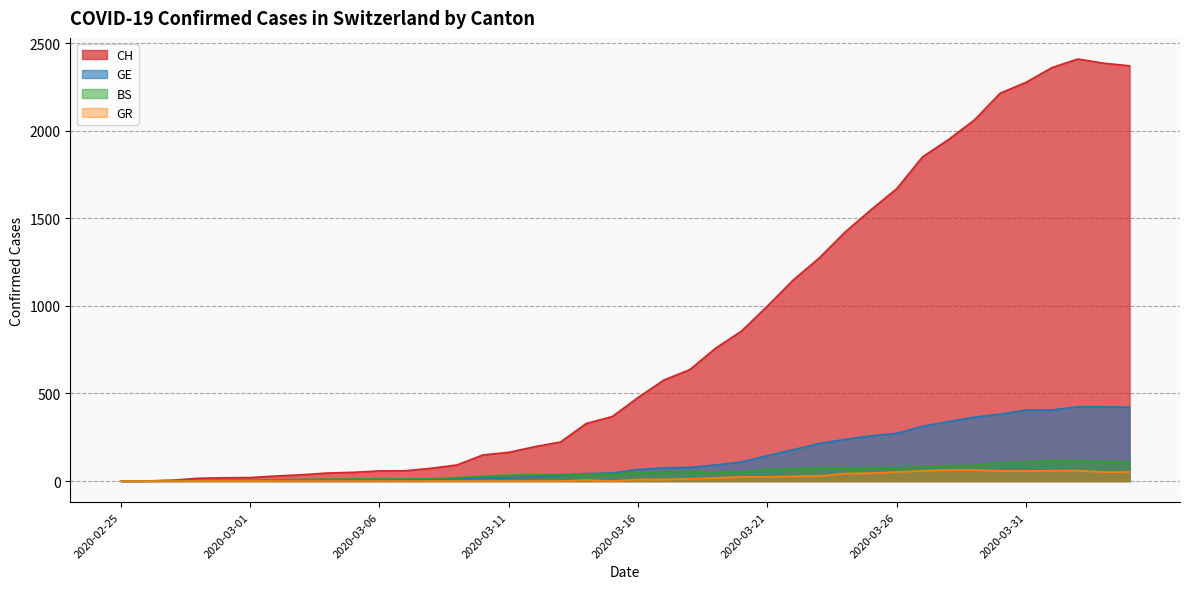

Reading left to right, extract all data points from this chart.

CH: 2020-02-25=0	2020-02-26=1	2020-02-27=5	2020-02-28=16	2020-02-29=19	2020-03-01=20	2020-03-02=29	2020-03-03=36	2020-03-04=46	2020-03-05=50	2020-03-06=58	2020-03-07=59	2020-03-08=73	2020-03-09=92	2020-03-10=149	2020-03-11=164	2020-03-12=196	2020-03-13=223	2020-03-14=329	2020-03-15=368	2020-03-16=477	2020-03-17=577	2020-03-18=636	2020-03-19=759	2020-03-20=856	2020-03-21=999	2020-03-22=1148	2020-03-23=1273	2020-03-24=1421	2020-03-25=1548	2020-03-26=1669	2020-03-27=1851	2020-03-28=1949	2020-03-29=2061	2020-03-30=2214	2020-03-31=2276	2020-04-01=2360	2020-04-02=2409	2020-04-03=2385	2020-04-04=2370
GE: 2020-02-25=0	2020-02-26=1	2020-02-27=1	2020-02-28=2	2020-02-29=3	2020-03-01=3	2020-03-02=3	2020-03-03=4	2020-03-04=4	2020-03-05=5	2020-03-06=7	2020-03-07=7	2020-03-08=9	2020-03-09=13	2020-03-10=18	2020-03-11=20	2020-03-12=23	2020-03-13=33	2020-03-14=43	2020-03-15=46	2020-03-16=66	2020-03-17=75	2020-03-18=78	2020-03-19=92	2020-03-20=109	2020-03-21=145	2020-03-22=179	2020-03-23=214	2020-03-24=238	2020-03-25=258	2020-03-26=272	2020-03-27=313	2020-03-28=339	2020-03-29=365	2020-03-30=382	2020-03-31=405	2020-04-01=406	2020-04-02=424	2020-04-03=424	2020-04-04=421
BS: 2020-02-25=0	2020-02-26=0	2020-02-27=3	2020-02-28=3	2020-02-29=4	2020-03-01=4	2020-03-02=7	2020-03-03=9	2020-03-04=11	2020-03-05=12	2020-03-06=12	2020-03-07=12	2020-03-08=13	2020-03-09=19	2020-03-10=28	2020-03-11=33	2020-03-12=36	2020-03-13=37	2020-03-14=40	2020-03-15=42	2020-03-16=47	2020-03-17=52	2020-03-18=55	2020-03-19=52	2020-03-20=52	2020-03-21=66	2020-03-22=69	2020-03-23=77	2020-03-24=73	2020-03-25=74	2020-03-26=76	2020-03-27=79	2020-03-28=87	2020-03-29=90	2020-03-30=105	2020-03-31=108	2020-04-01=119	2020-04-02=115	2020-04-03=112	2020-04-04=108
GR: 2020-02-25=0	2020-02-26=0	2020-02-27=0	2020-02-28=0	2020-02-29=0	2020-03-01=0	2020-03-02=0	2020-03-03=0	2020-03-04=0	2020-03-05=0	2020-03-06=0	2020-03-07=0	2020-03-08=0	2020-03-09=0	2020-03-10=0	2020-03-11=0	2020-03-12=0	2020-03-13=0	2020-03-14=6	2020-03-15=0	2020-03-16=9	2020-03-17=9	2020-03-18=13	2020-03-19=18	2020-03-20=24	2020-03-21=24	2020-03-22=27	2020-03-23=29	2020-03-24=43	2020-03-25=45	2020-03-26=52	2020-03-27=58	2020-03-28=63	2020-03-29=63	2020-03-30=58	2020-03-31=58	2020-04-01=59	2020-04-02=60	2020-04-03=51	2020-04-04=52